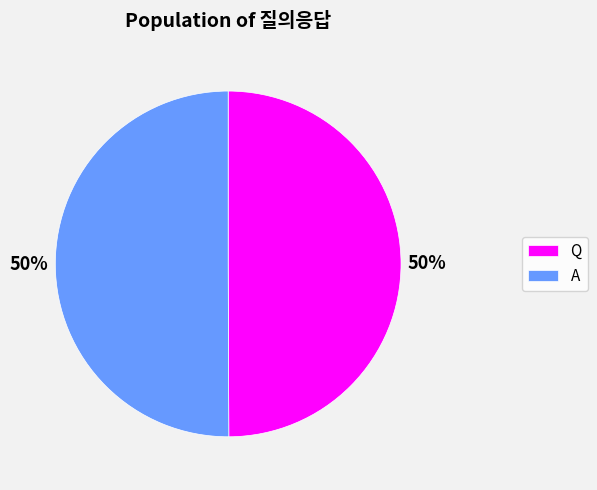

Approximately how many times larger is the value at Q compared to A?

1.0